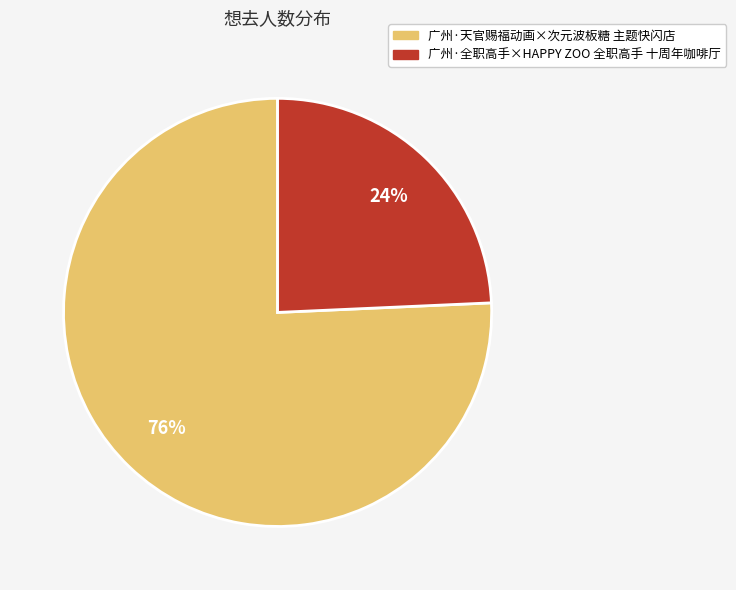

What is the ratio of the value at 广州·全职高手×HAPPY ZOO 全职高手 十周年咖啡厅 to the value at 广州·天官赐福动画×次元波板糖 主题快闪店?

0.3